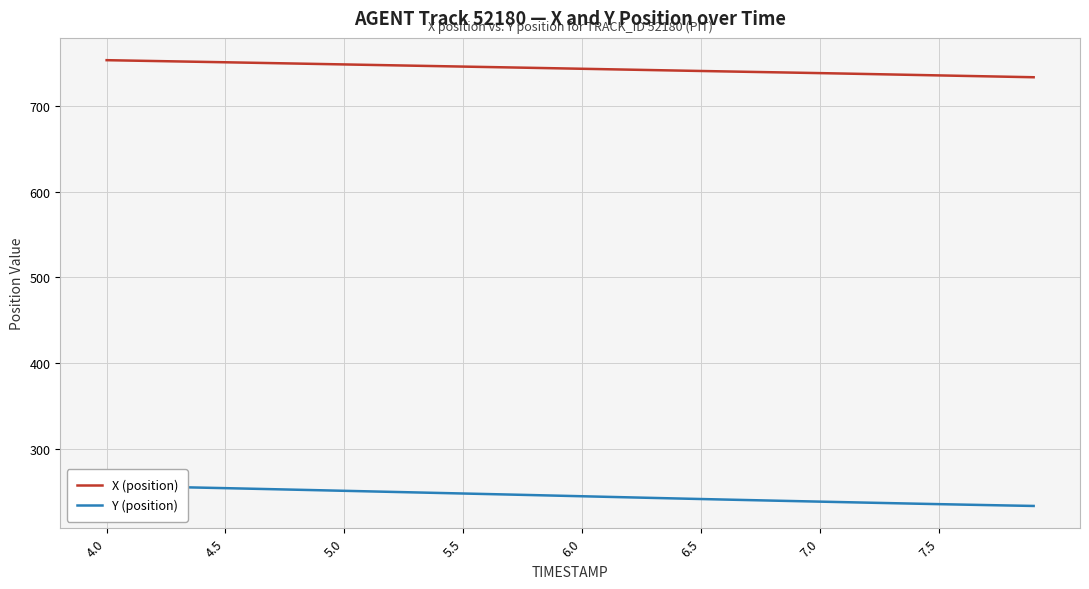

True or false: X (position) has more than 1 interior local peaks.

False